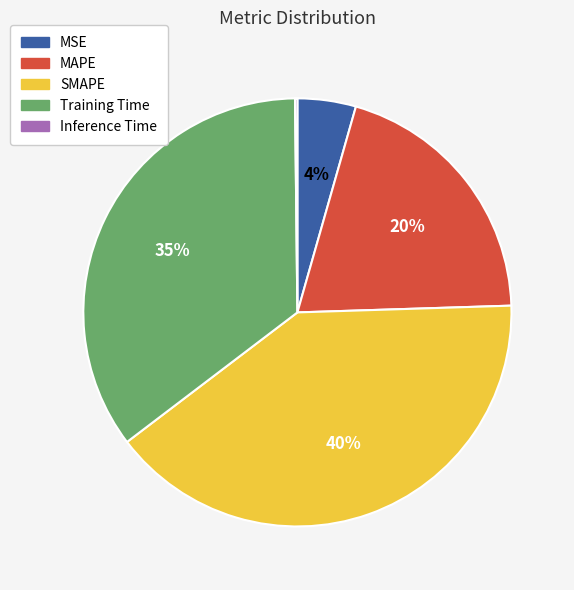

Which has a higher value, SMAPE or MSE?

SMAPE